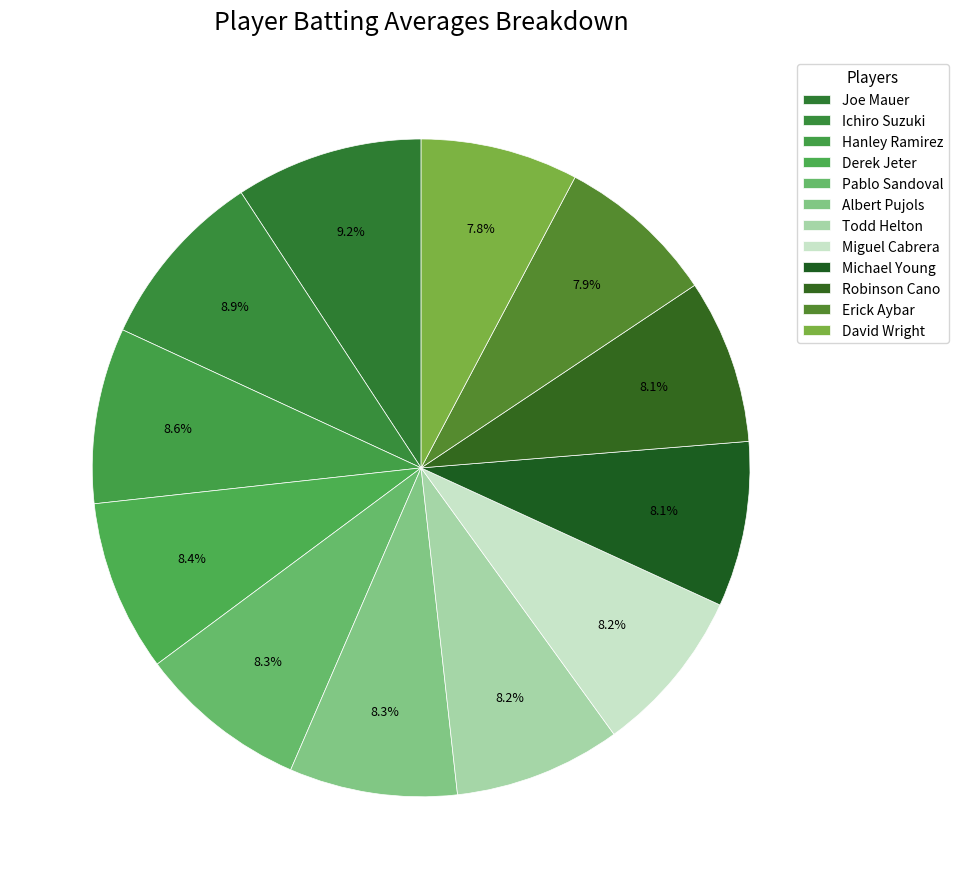

Is the sum of Robinson Cano and Joe Mauer greater than half?

No